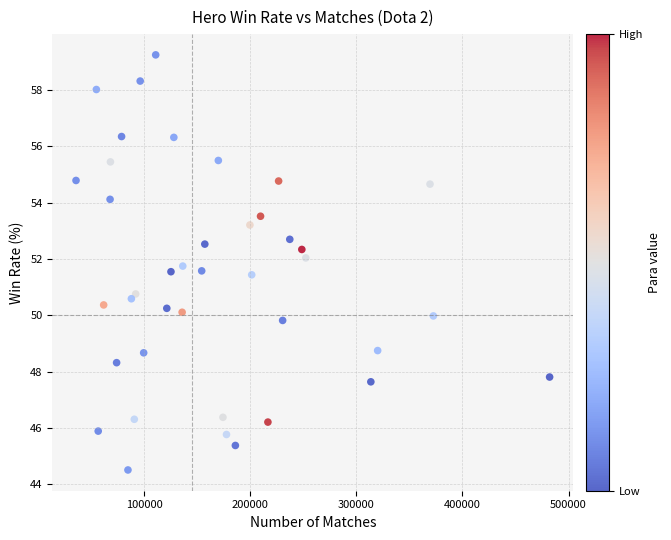

What Y value in the scatter plot is closest to 51?

50.8